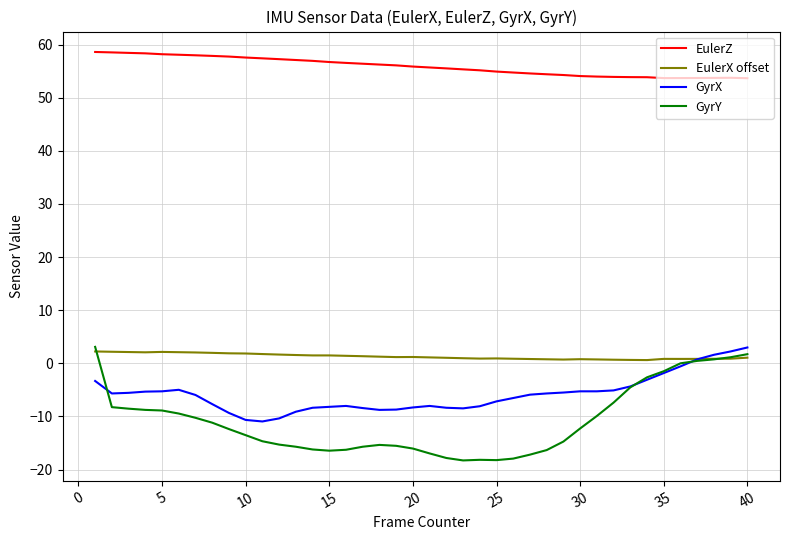

Which series has the largest range (max minus min)?

GyrY